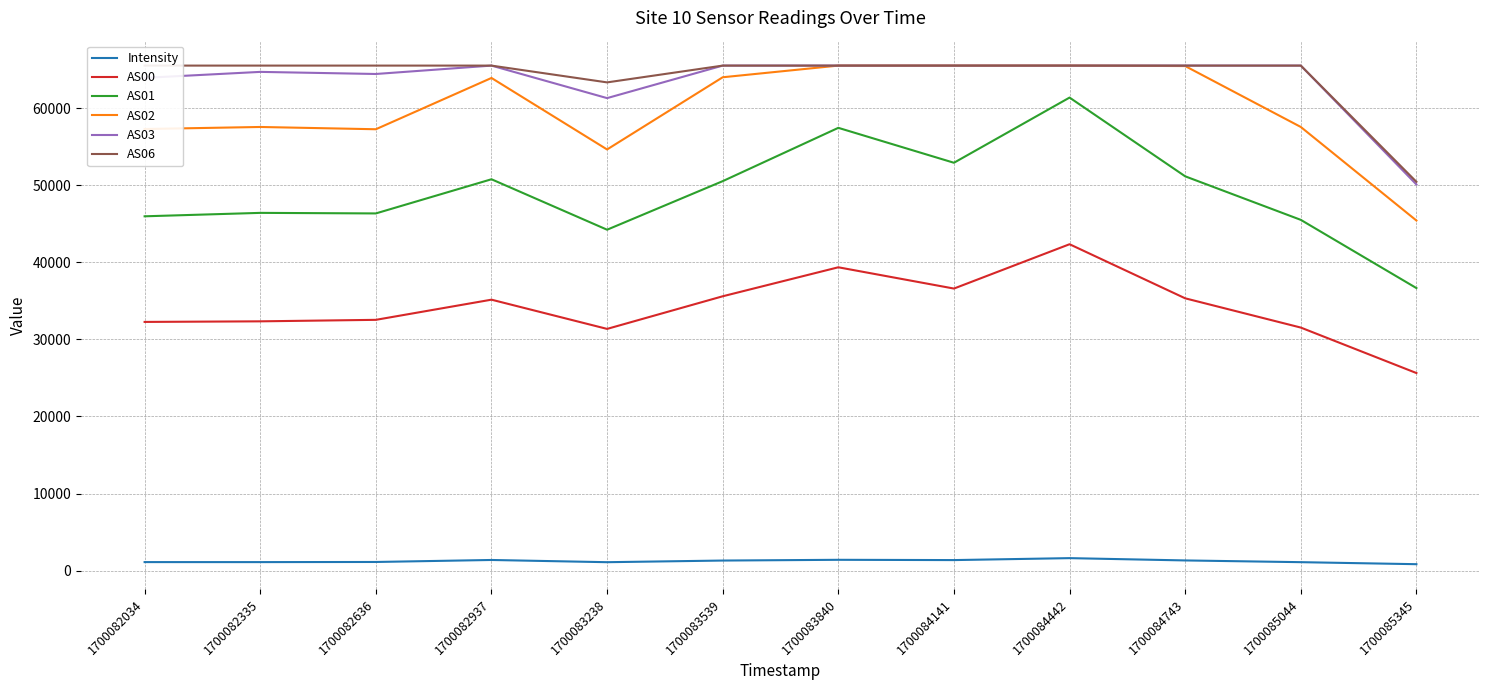

What is the value of the AS01 point at the 6th from the left?

50539.0